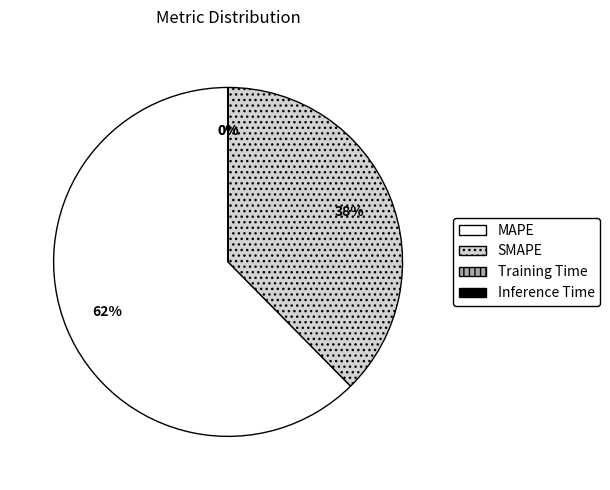

Is it true that MAPE is 76% of the pie?

False